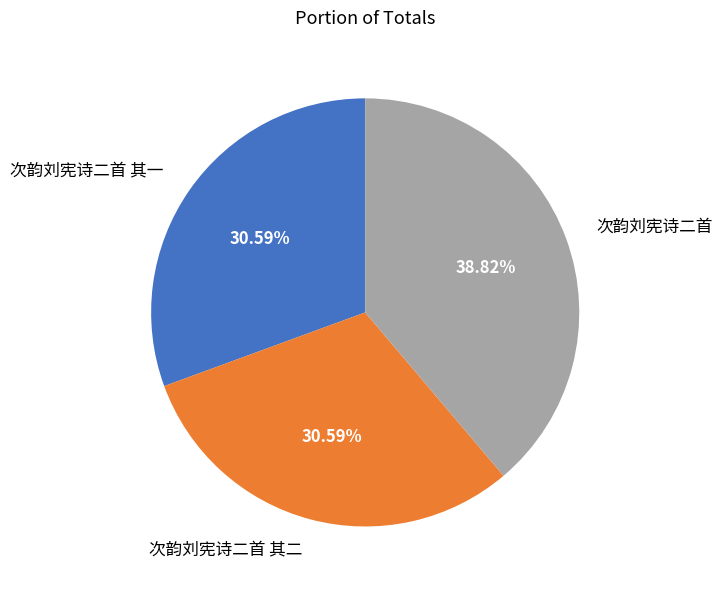

To the nearest percent, what is the difference between the largest and smallest slice percentages?

8%